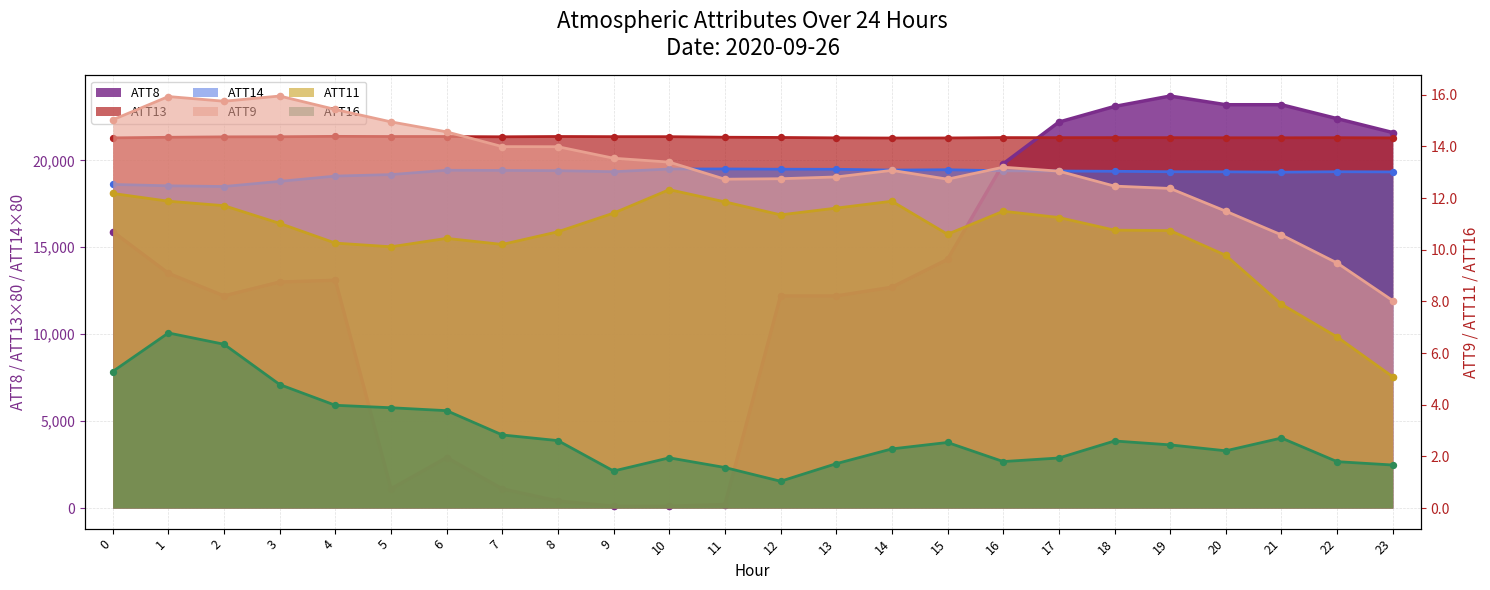

At which category is the sum across all series the highest?

19